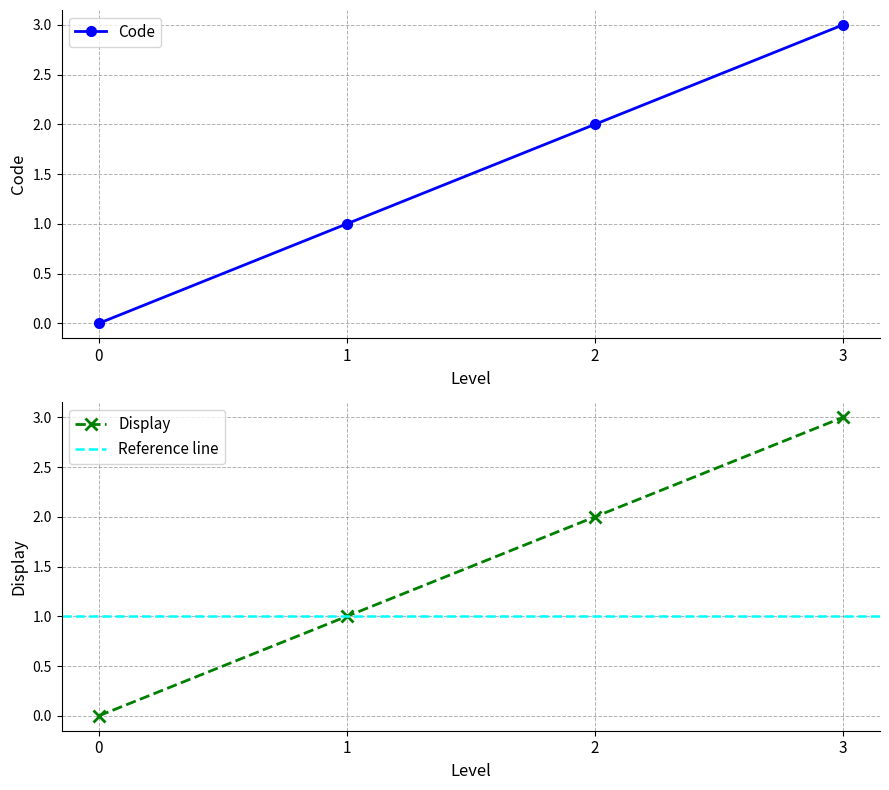

How many values in Display are above zero?

3